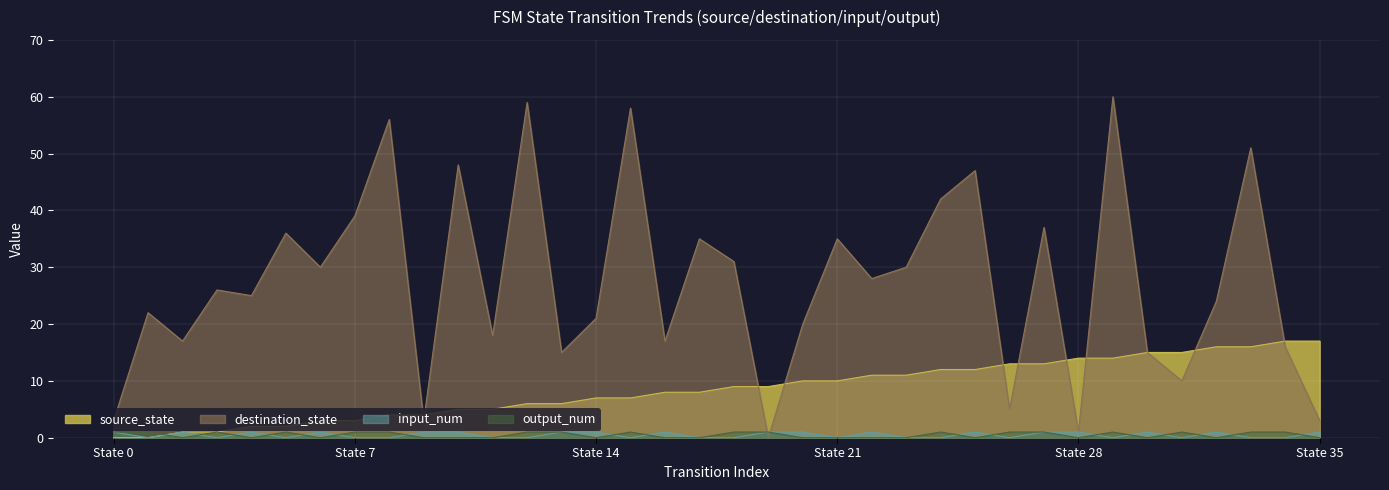

Which series has the largest total across all categories?

destination_state